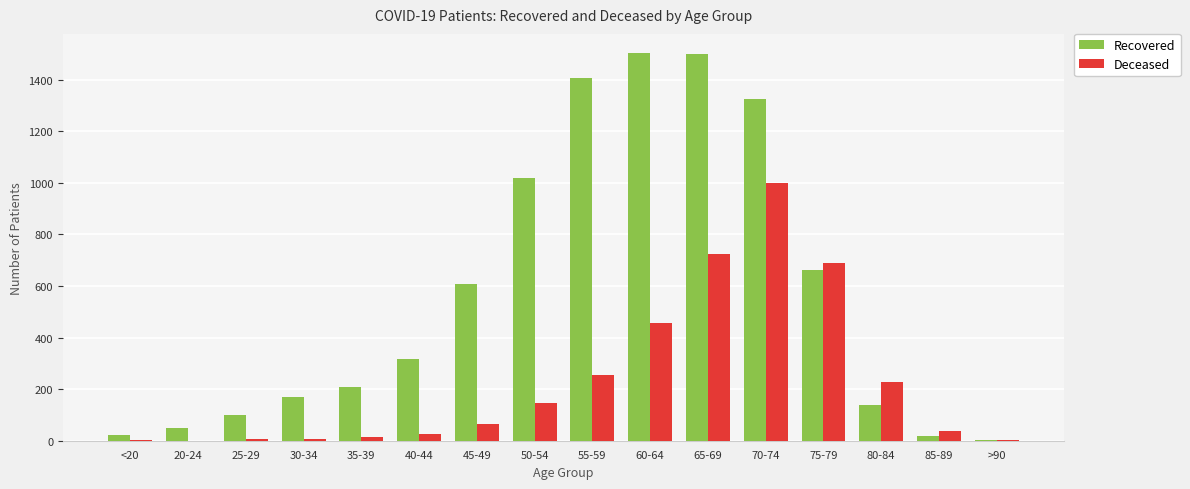

True or false: Recovered has a value of 140 at 80-84.

True